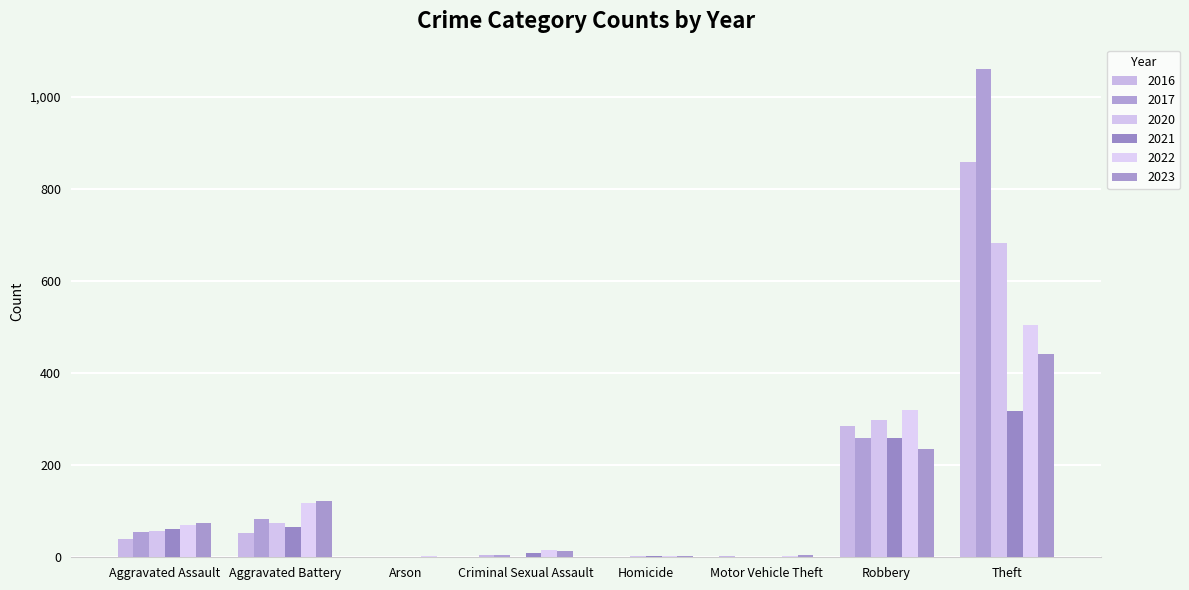

What are all the series names shown in the legend?

2016, 2017, 2020, 2021, 2022, 2023